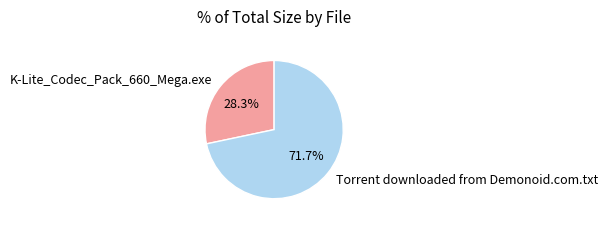

Is there any slice that represents more than half of the pie?

Yes